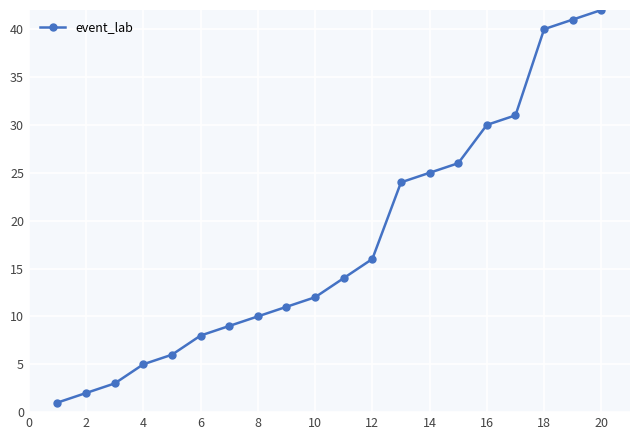

Reading right to left, what are all the values shown in this chart?

42	41	40	31	30	26	25	24	16	14	12	11	10	9	8	6	5	3	2	1